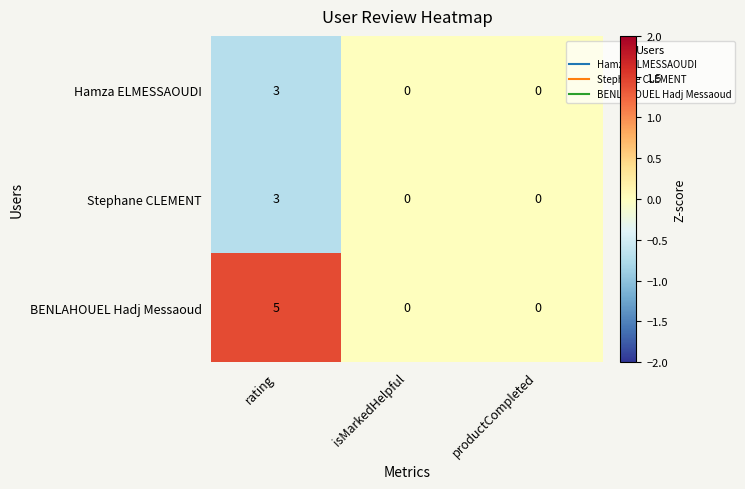

The BENLAHOUEL Hadj Messaoud series shows 2 at isMarkedHelpful. True or false?

False